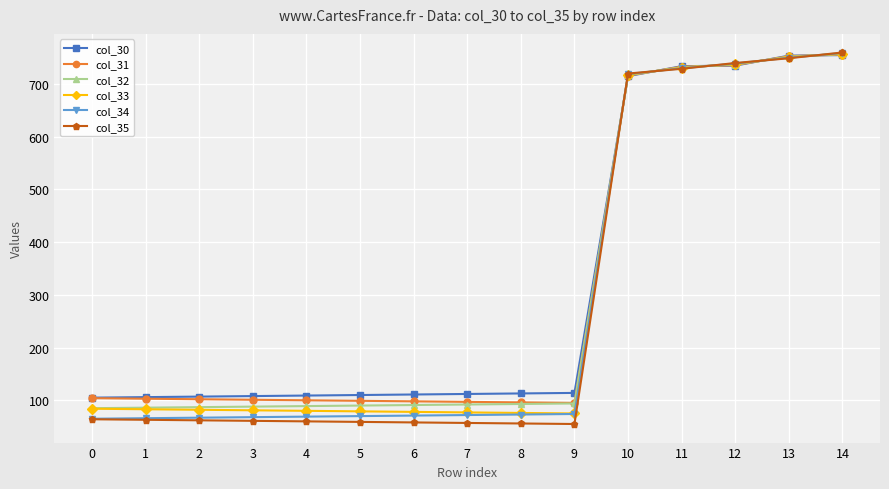

How many categories are shown in the chart?

15